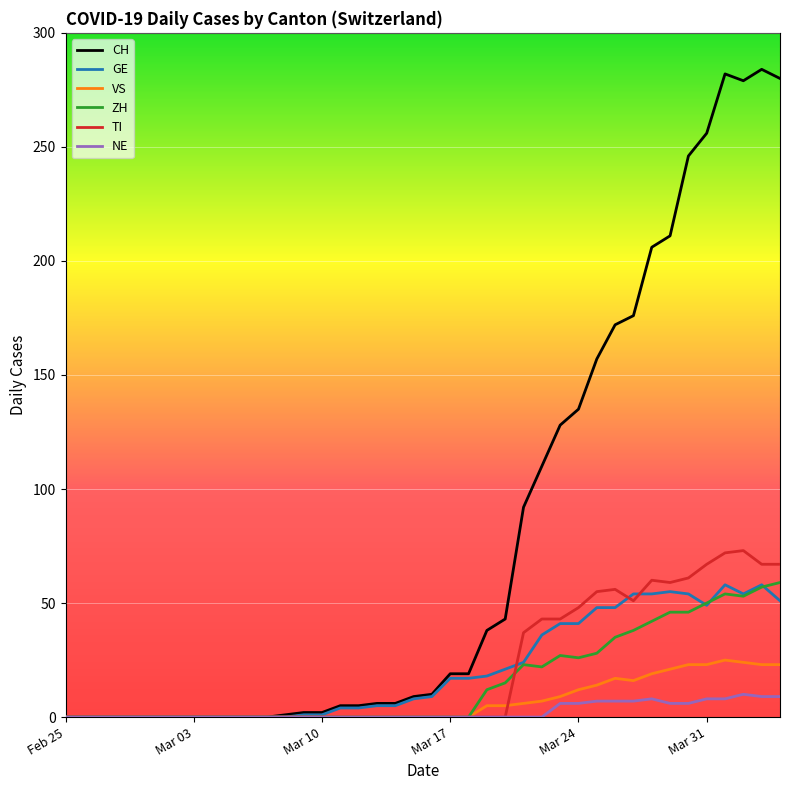

What is the greatest value displayed?

284